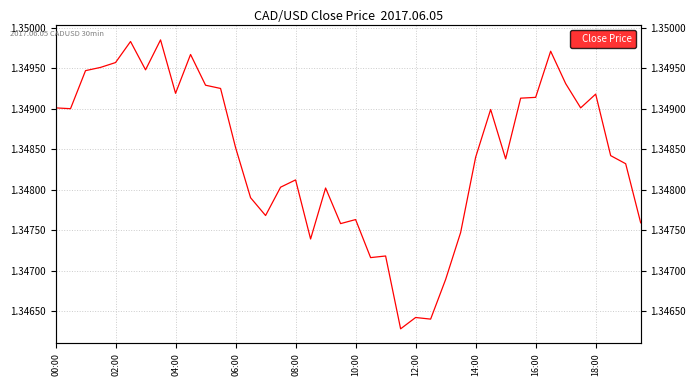

The chart shows a value of 2.0 at 14:00. True or false?

False